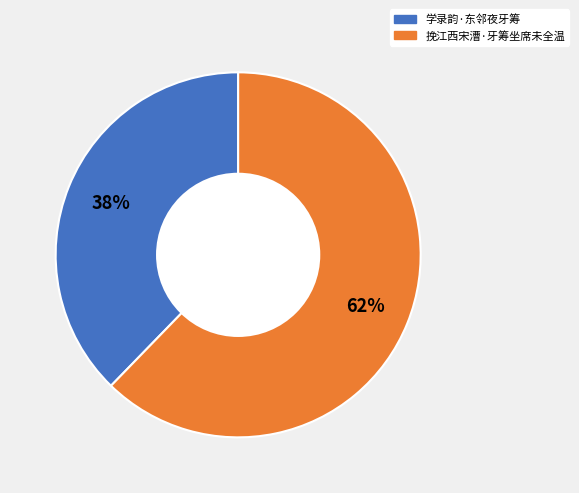

To the nearest percent, what is the average slice percentage?

50%